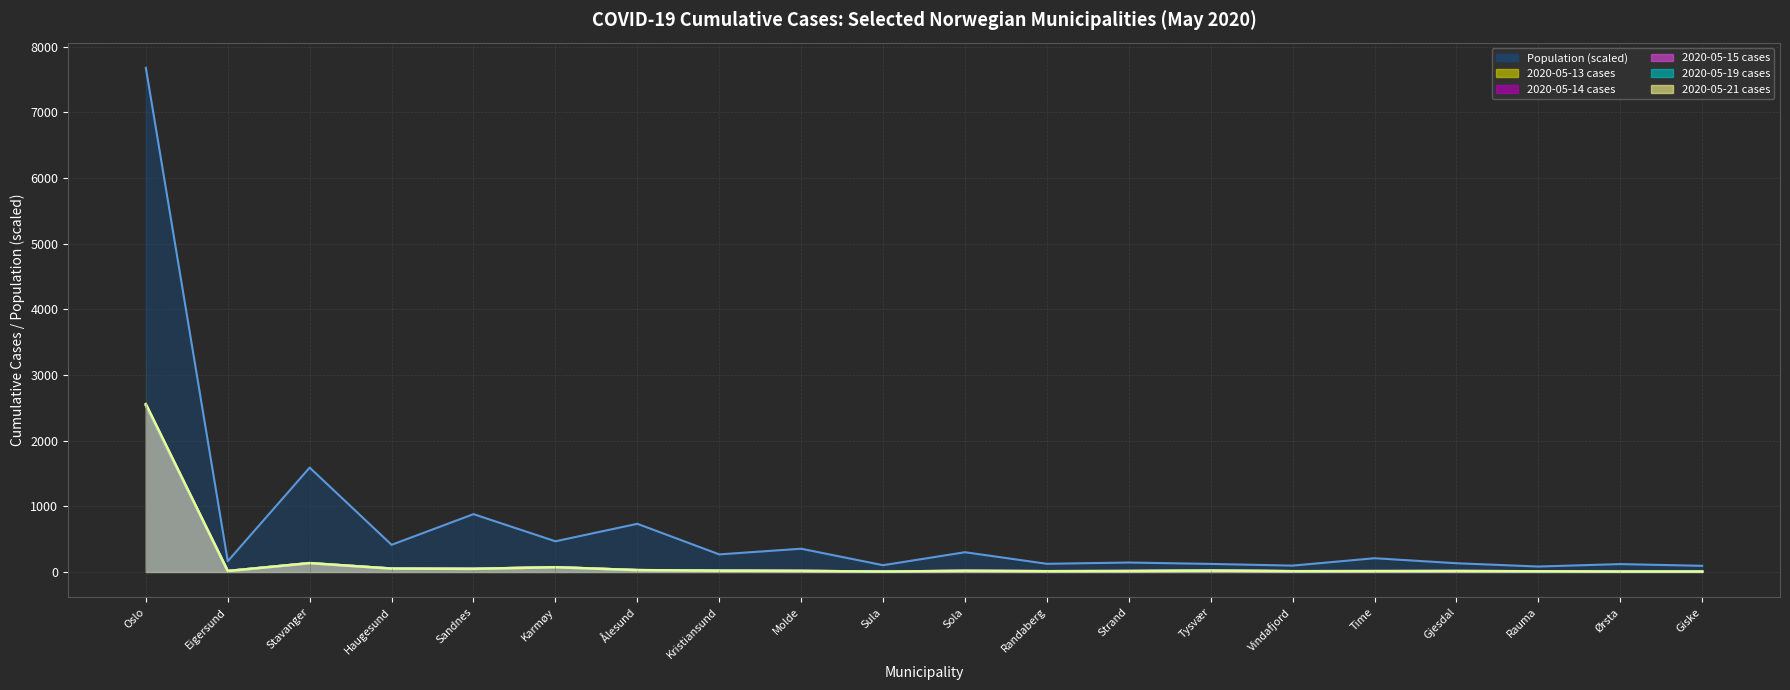

At how many categories does at least one series exceed 5687?

1